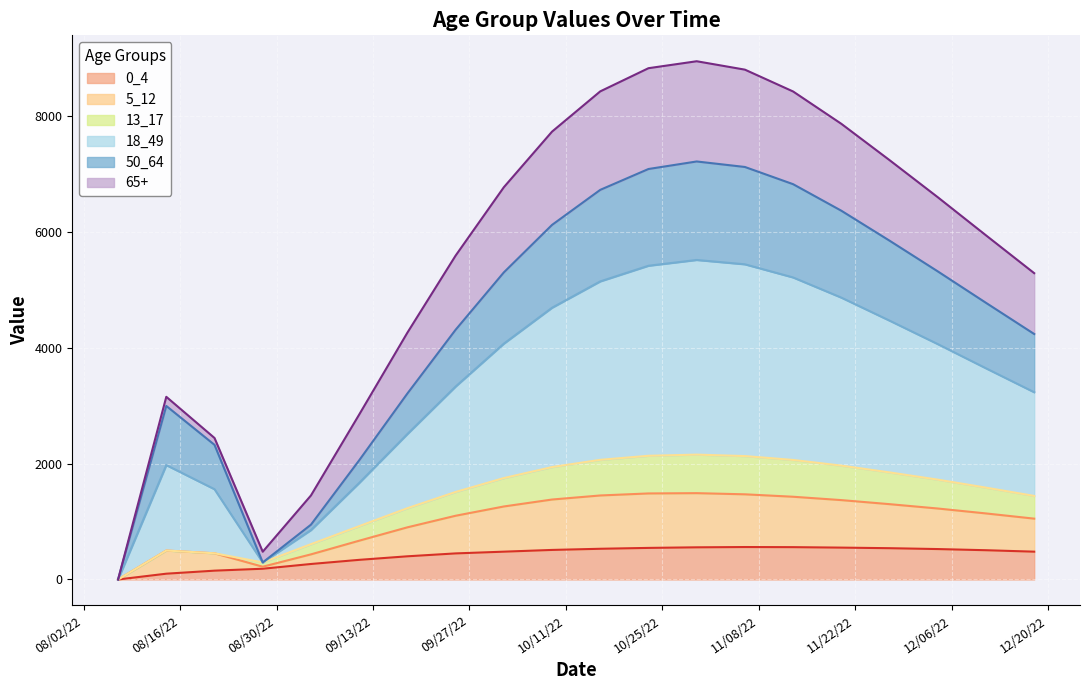

What is the highest value of the 0_4 series?

560.0